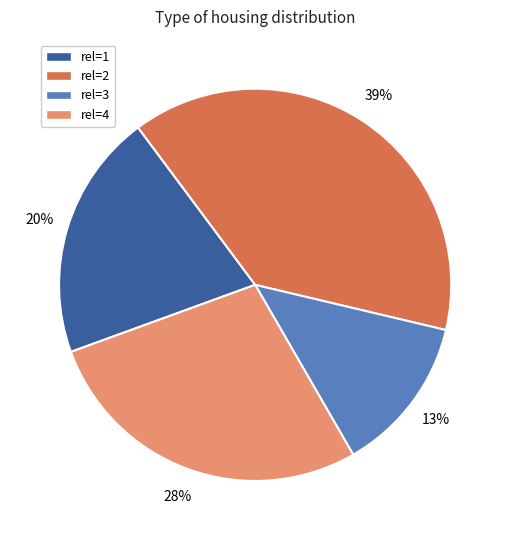

To the nearest percent, what is the difference between the largest and smallest slice percentages?

26%